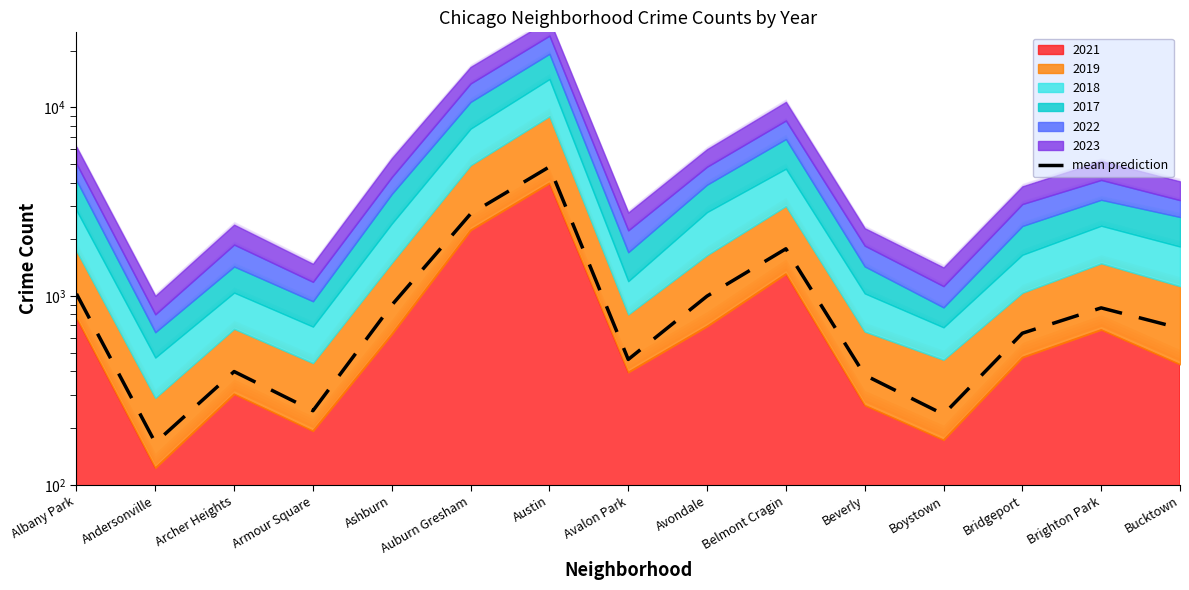

Between Bridgeport and Archer Heights, which is larger?

Bridgeport